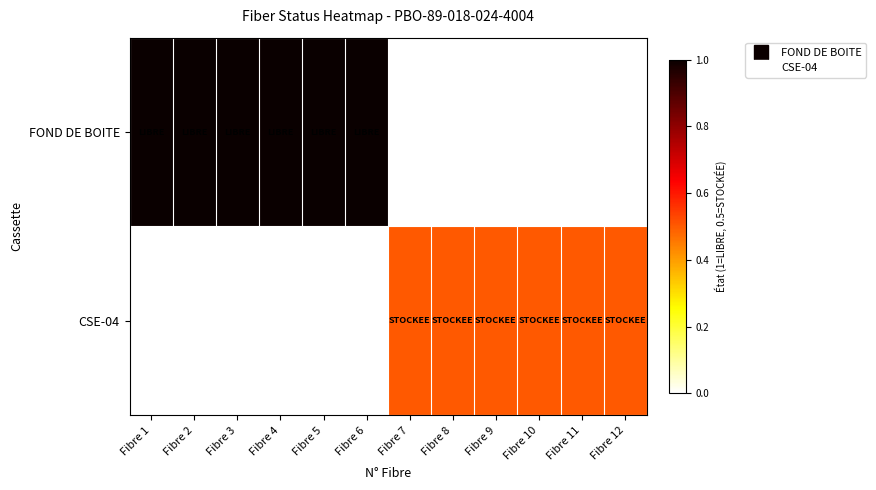

Rank the series by their maximum value, from highest to lowest.

FOND DE BOITE, CSE-04